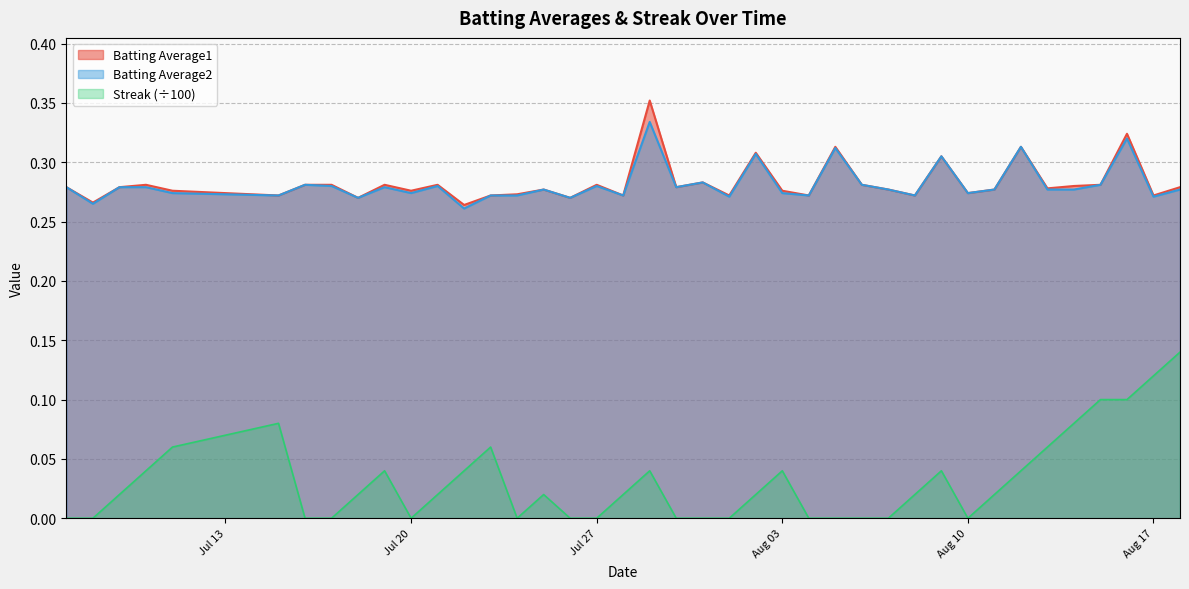

True or false: Batting Average2 and Streak (÷100) cross at least once.

False